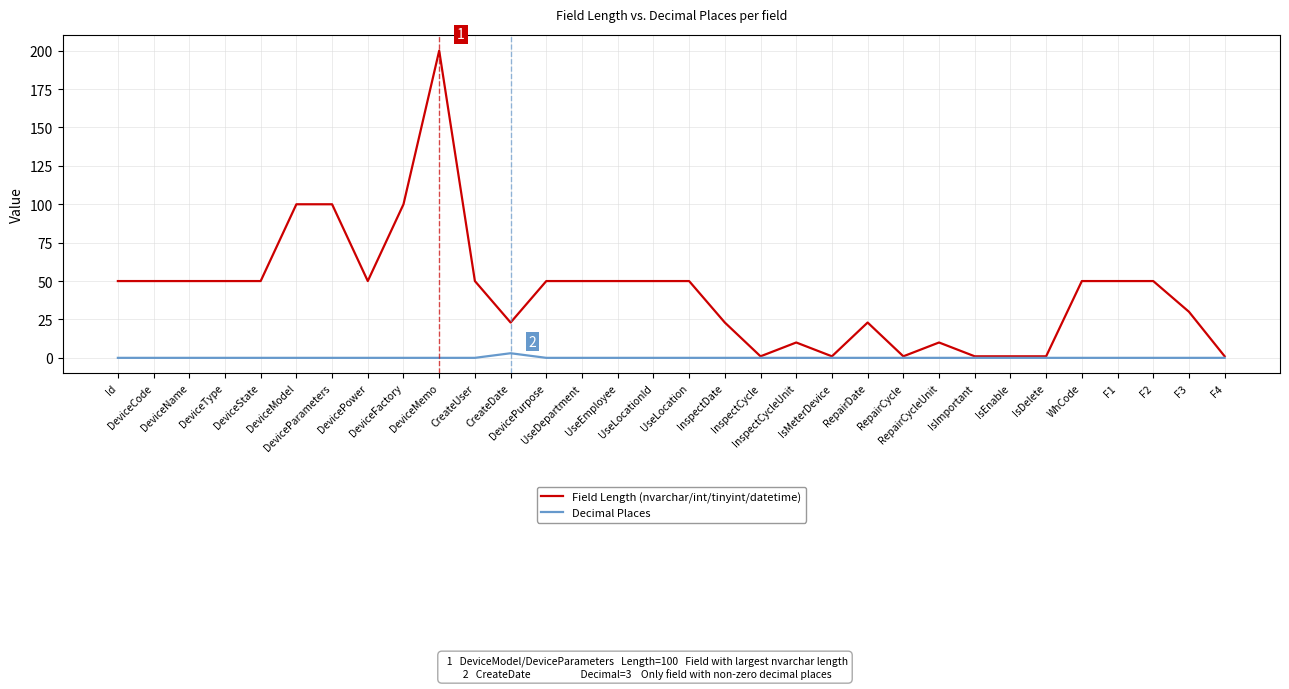

List the series in order of their overall mean, highest first.

Field Length (nvarchar/int/tinyint/datetime), Decimal Places